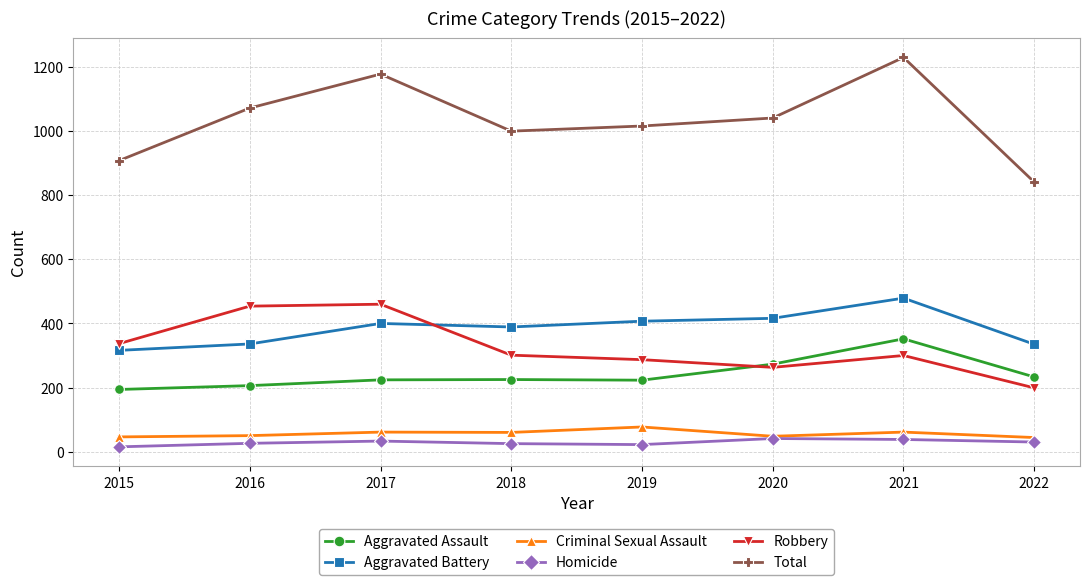

How many interior local valleys does the Total series have?

1